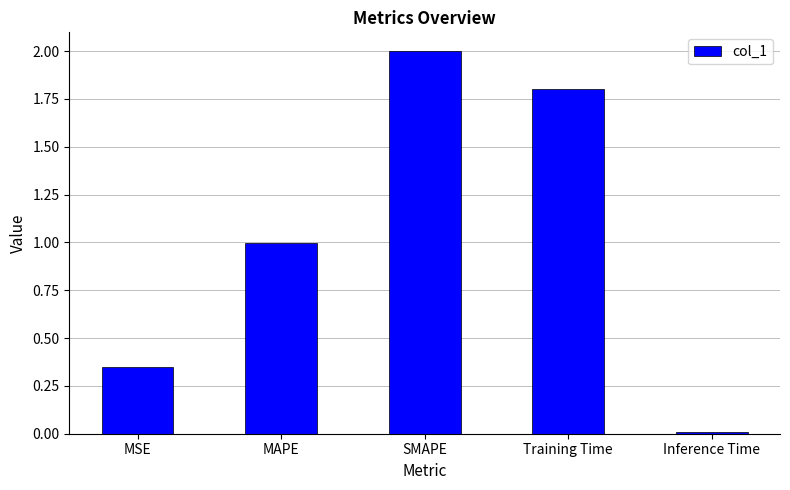

What is the sum of all values?

5.2